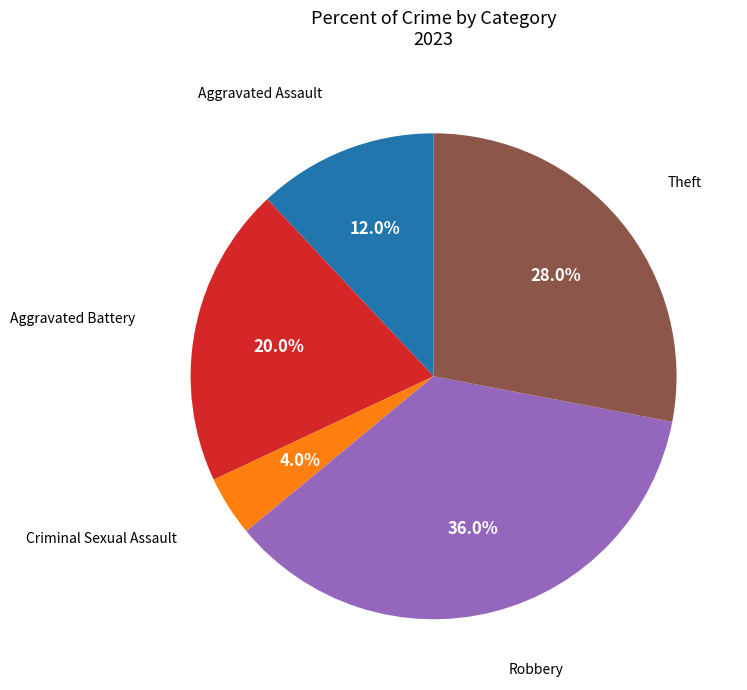

How many slices are in this pie chart?

5